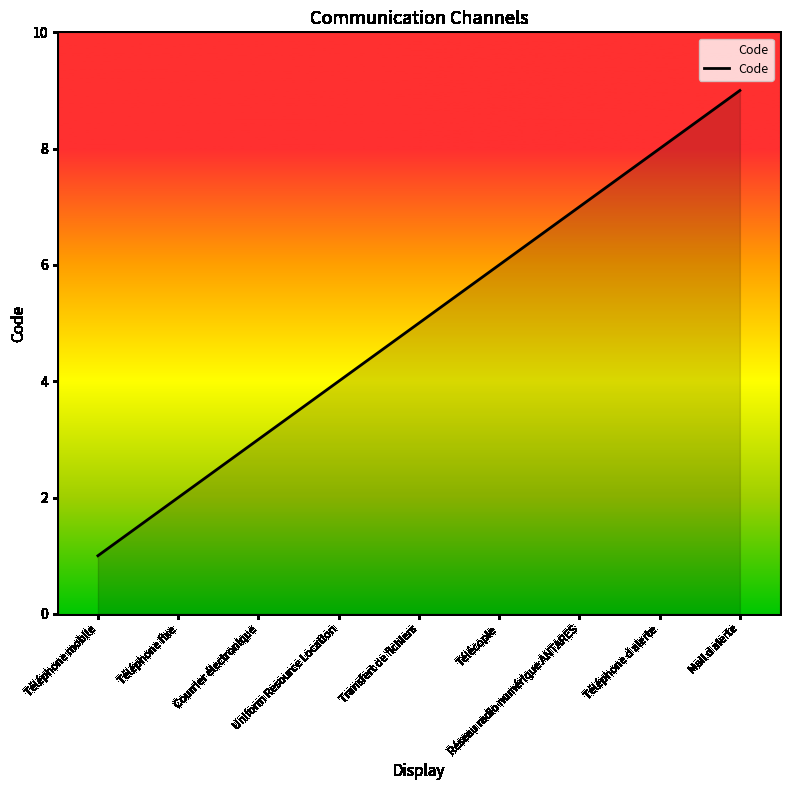

What is the ratio of the value at Uniform Resource Location to the value at Courrier électronique?

1.3